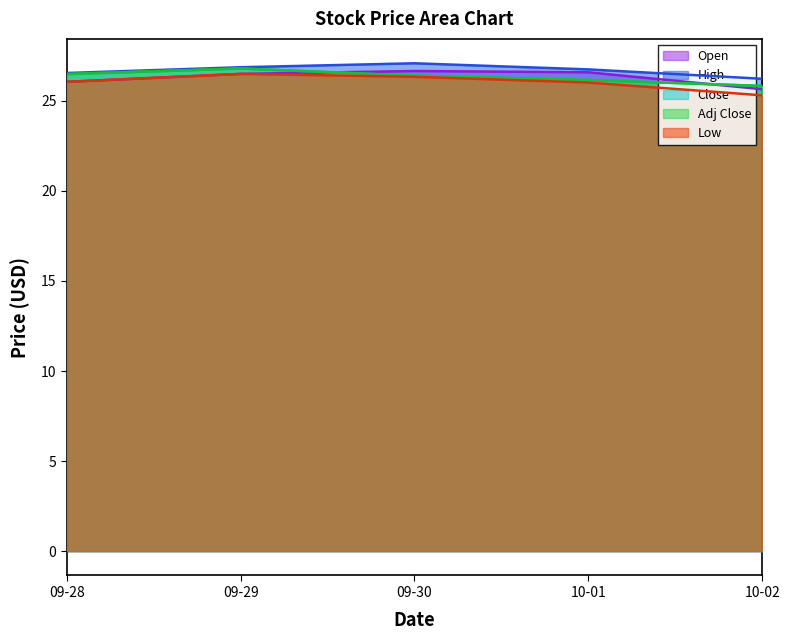

What is the sum of the Close values at 10-02 and 09-29?

52.6